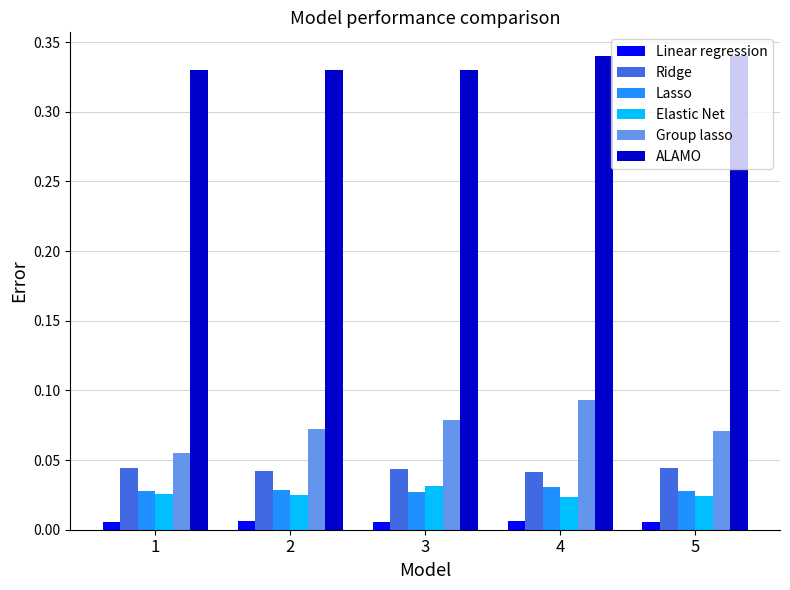

Which series has the largest total across all categories?

ALAMO